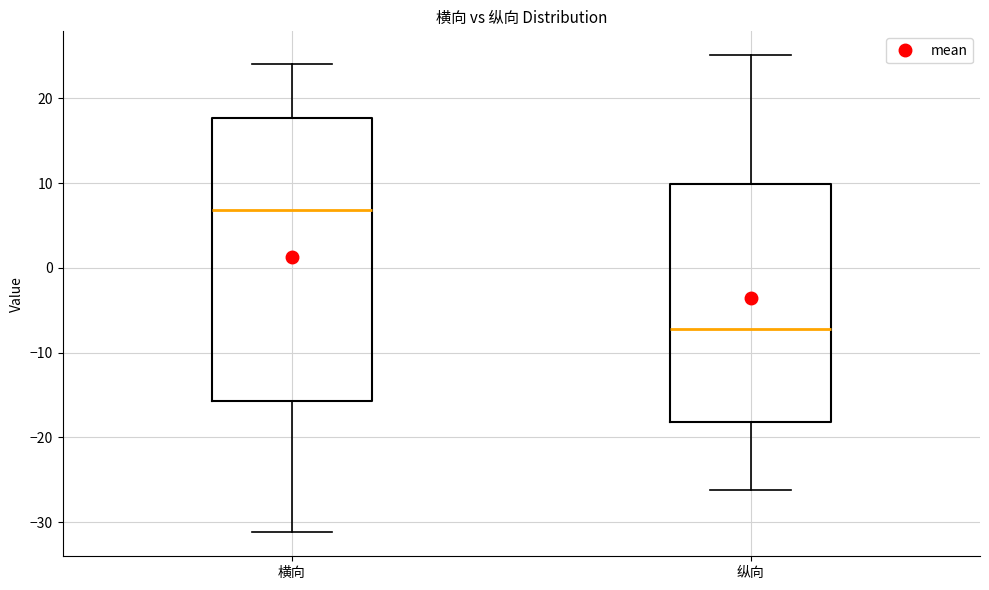

Where is the lower edge of the box for 纵向 on the y-axis? The values are not printed on the chart, so give them approximately, as read against the axis.

-18